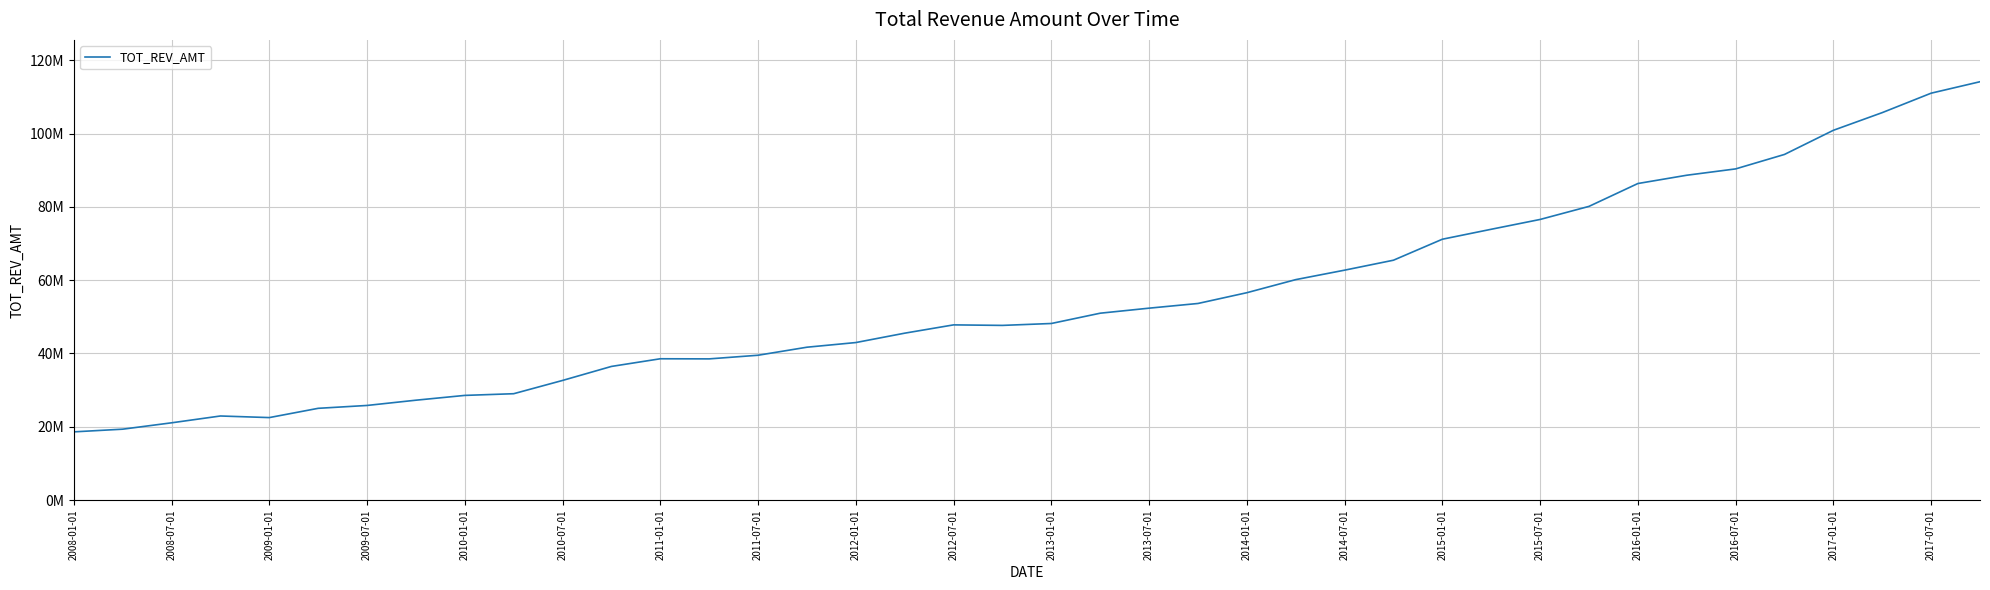

Does the chart display data point markers on the line(s)?

No